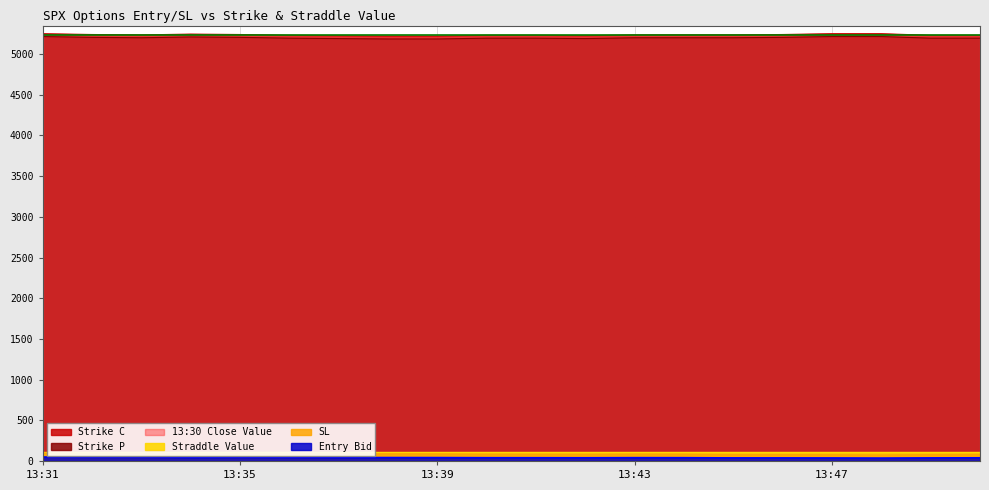

At how many categories does at least one series exceed 3839?

20